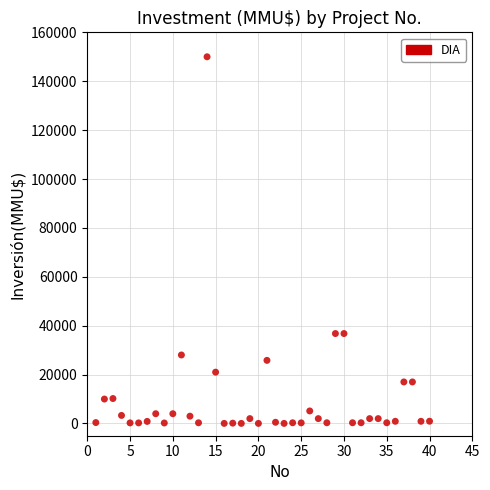

What is the range of X values (max minus min)?

39